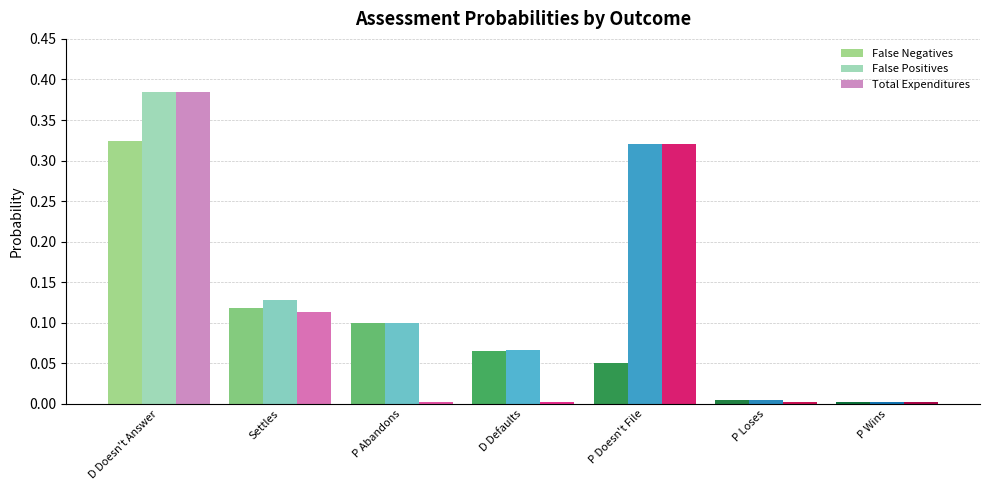

Between Settles and P Wins, which series saw the biggest shift?

False Positives